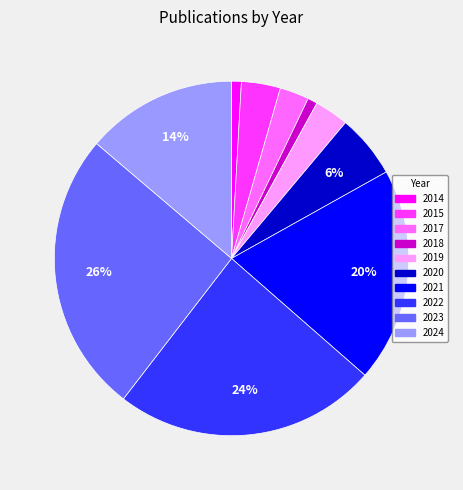

To the nearest percent, what is the difference between the largest and smallest slice percentages?

25%